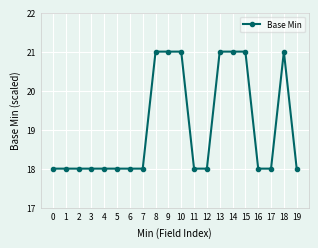

What is the smallest value displayed?

18